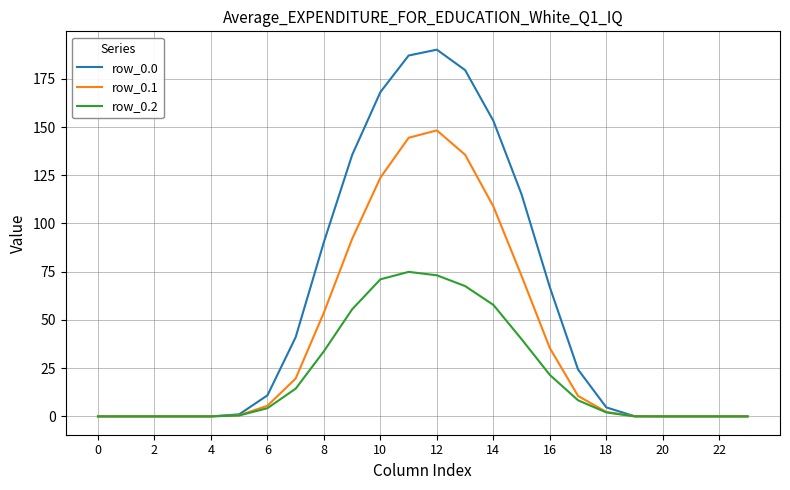

Does the chart display data point markers on the line(s)?

No